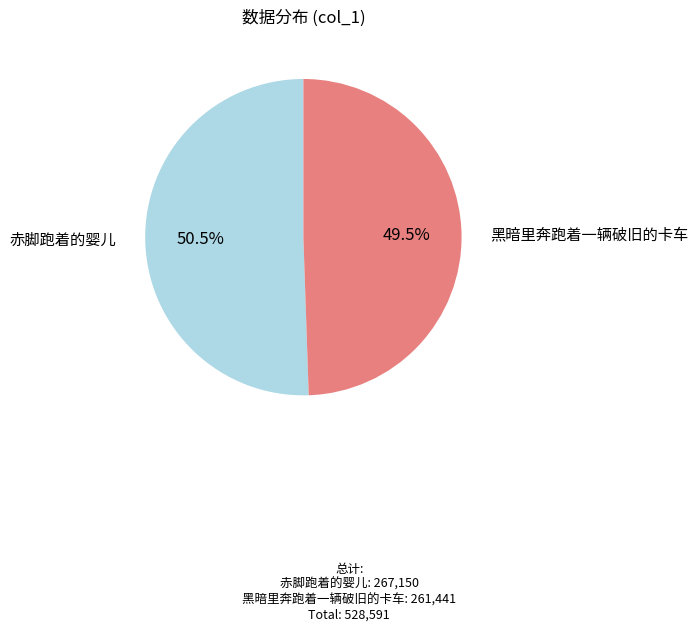

Which category has the biggest portion of the pie?

赤脚跑着的婴儿